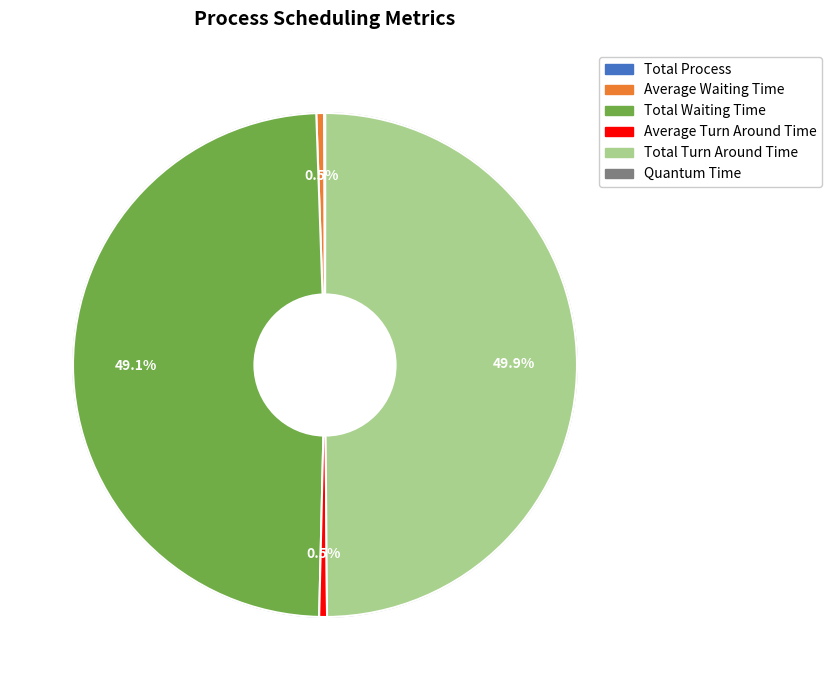

Which slice is the largest?

Total Turn Around Time